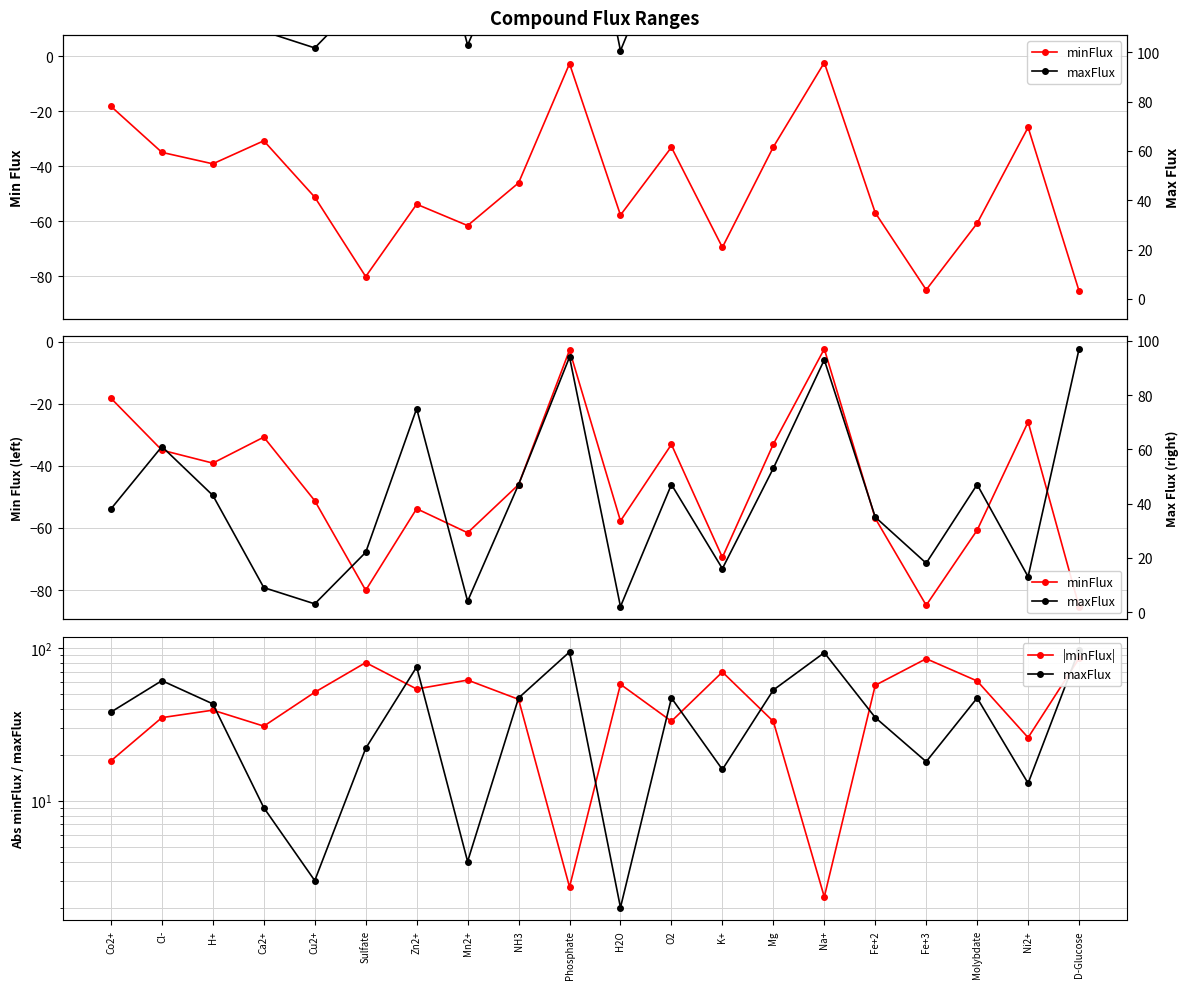

Between H+ and Mn2+, which series saw the biggest shift?

maxFlux